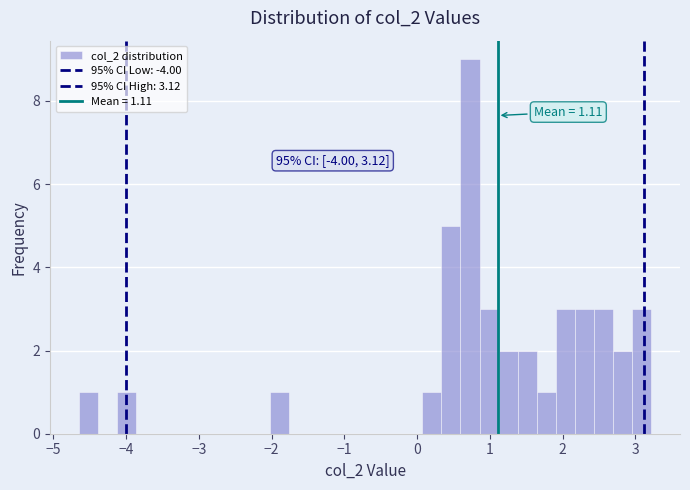

Around what value on the x-axis is the tallest bar? Give the approximate position of its centre, as read against the axis.

0.7